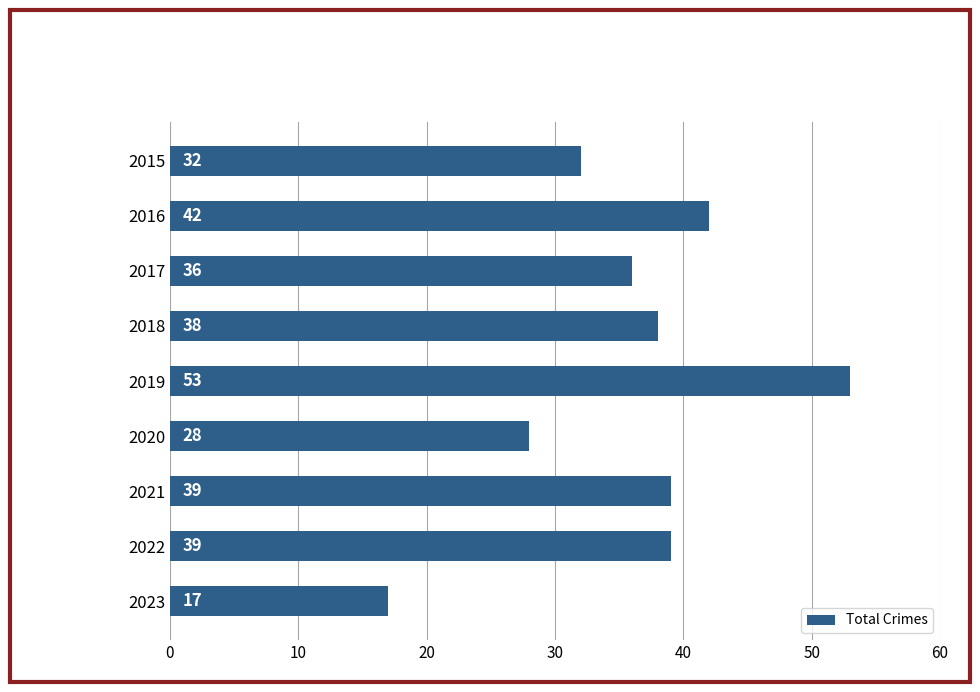

At which category does the chart reach its minimum across all series?

2023